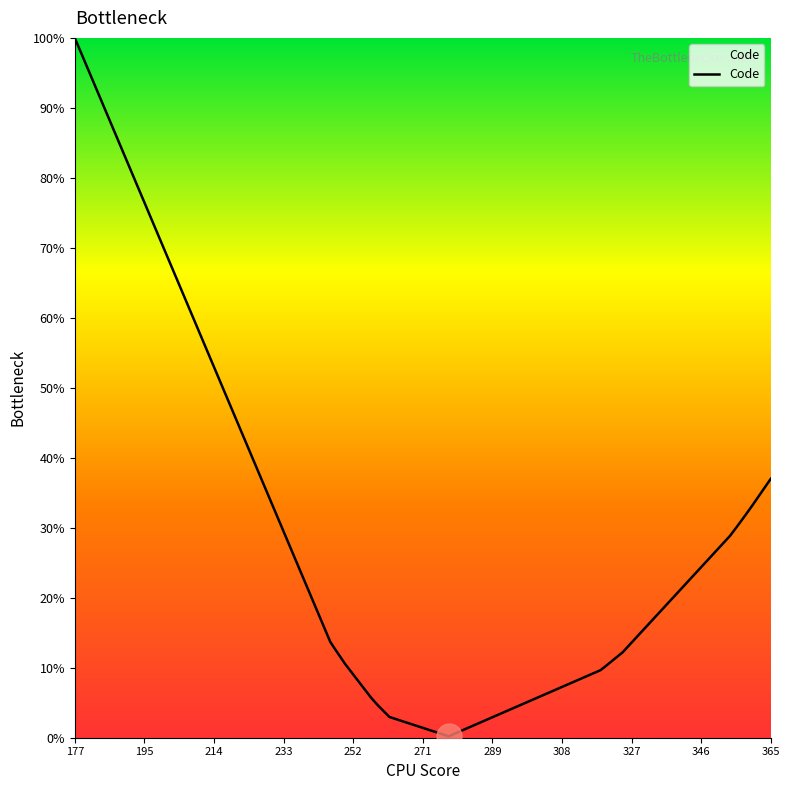

What is the difference between the maximum and minimum values?

99.8